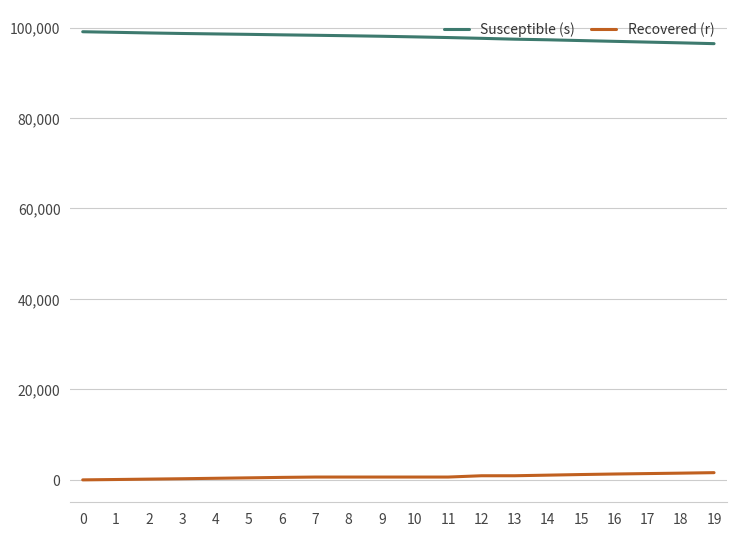

True or false: Recovered (r) and Susceptible (s) intersect in this chart.

False